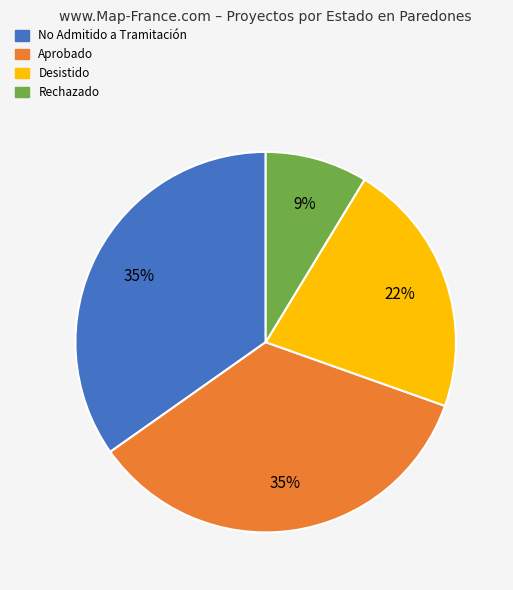

To the nearest percent, what is the difference between the largest and smallest slice percentages?

26%